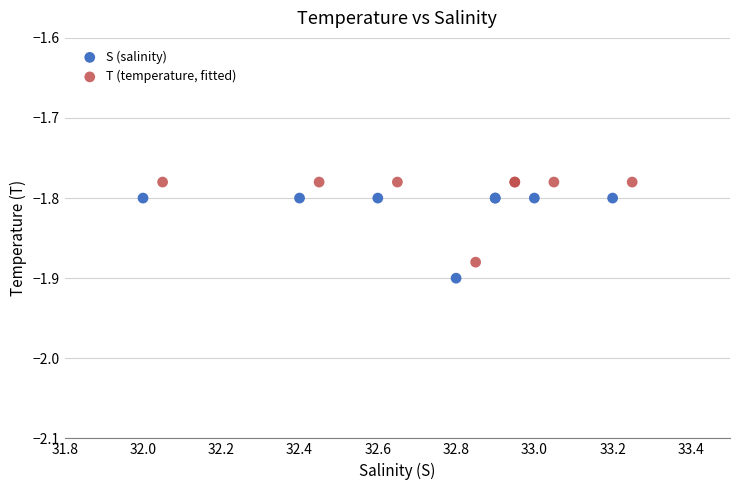

What are all the series names shown in the legend?

S (salinity), T (temperature, fitted)